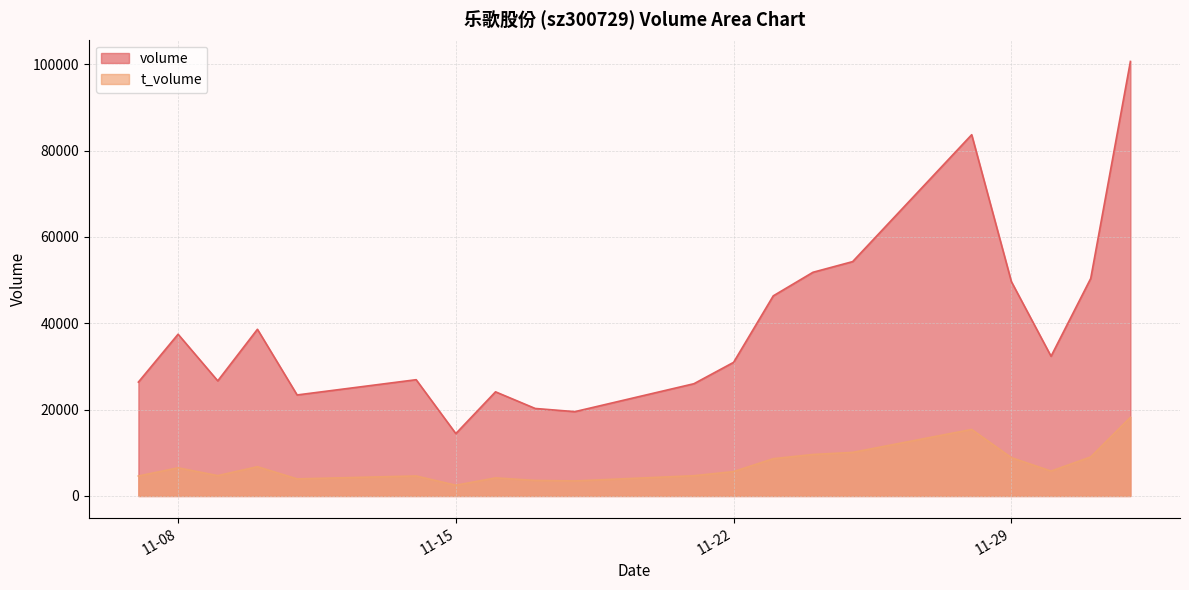

Reading left to right, what are all the values shown in this chart?

volume: 26382	37472	26670	38617	23403	26936	14457	24129	20274	19538	26006	30959	46361	51818	54290	83682	49657	32365	50396	100654
t_volume: 4630	6526	4717	6783	3961	4640	2492	4192	3607	3491	4698	5654	8639	9615	10099	15417	8881	5768	9044	18220